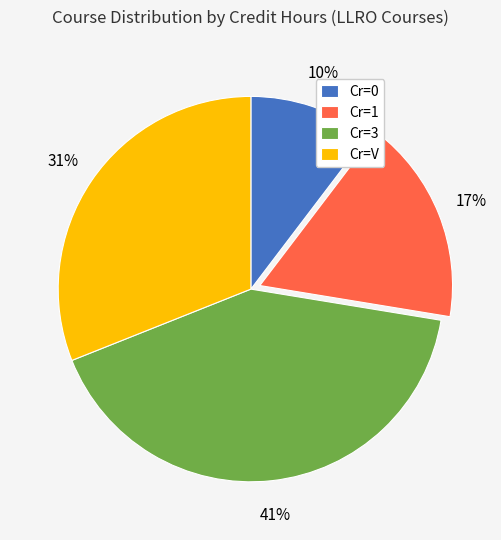

Rank the categories by value from lowest to highest.

Cr=0, Cr=1, Cr=V, Cr=3